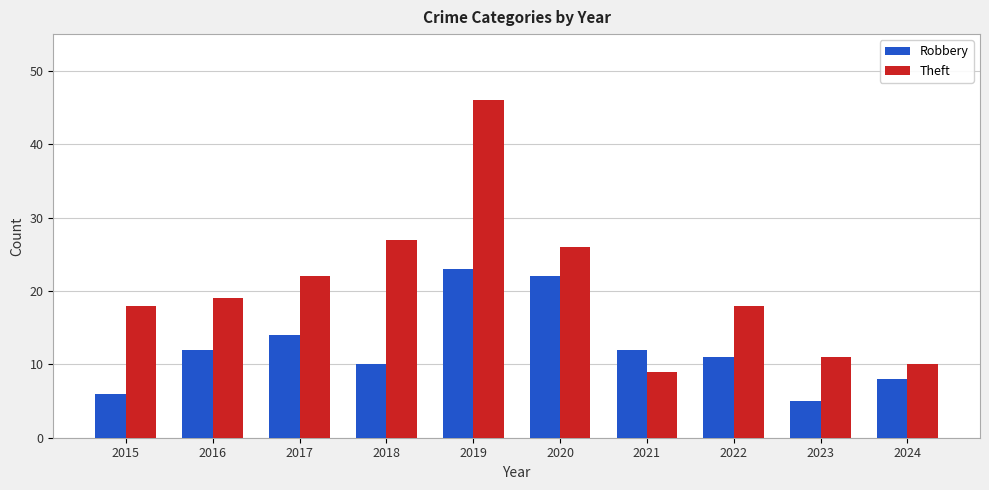

Is the value of Robbery at 2017 greater than the value of Theft at 2019?

No